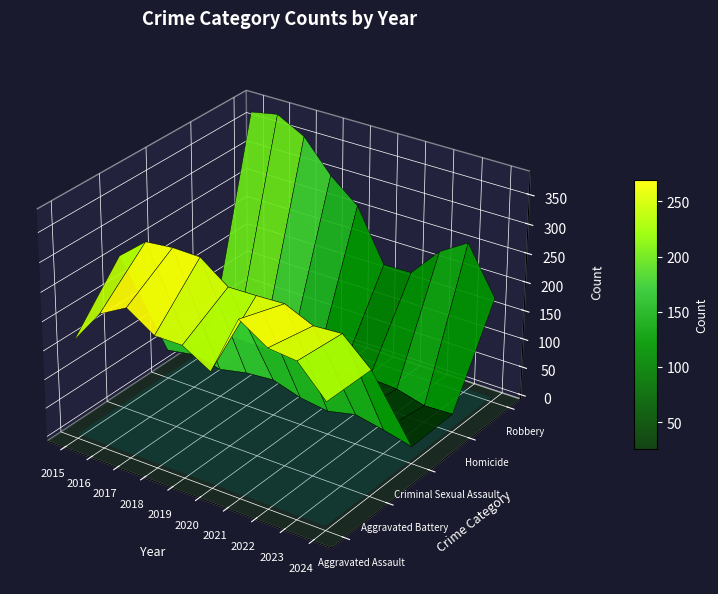

What is the difference between the Robbery values at 2016 and 2020?

207